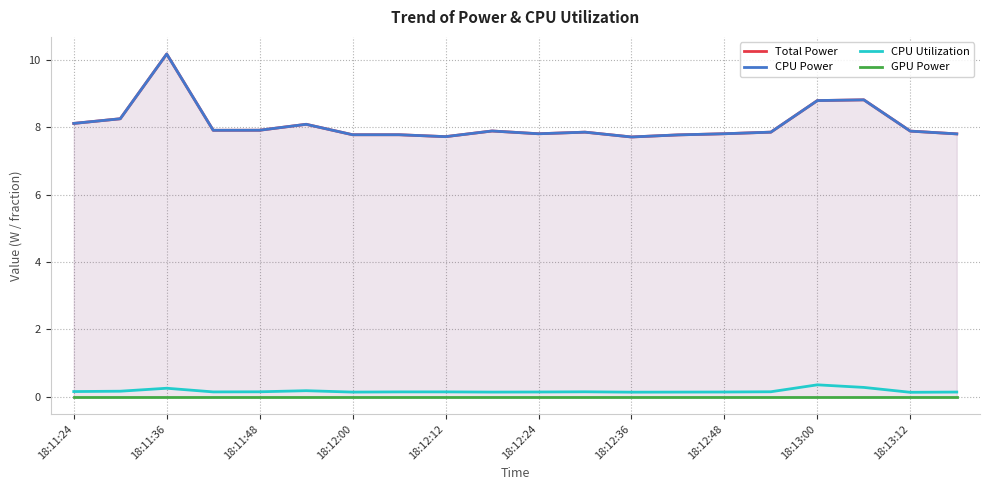

The Total Power series shows 7.8 at 13. True or false?

True